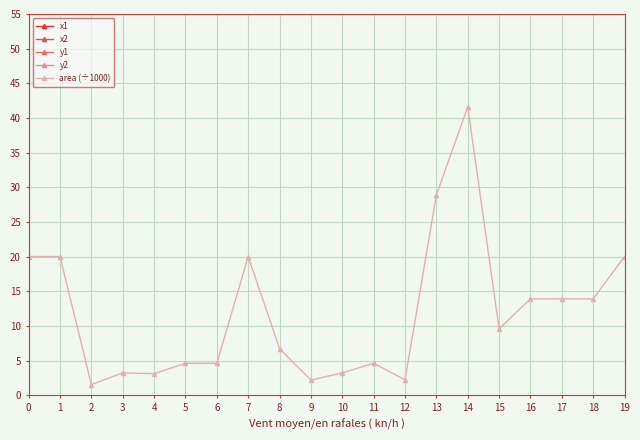

What is the average value of the x1 series?

280.9